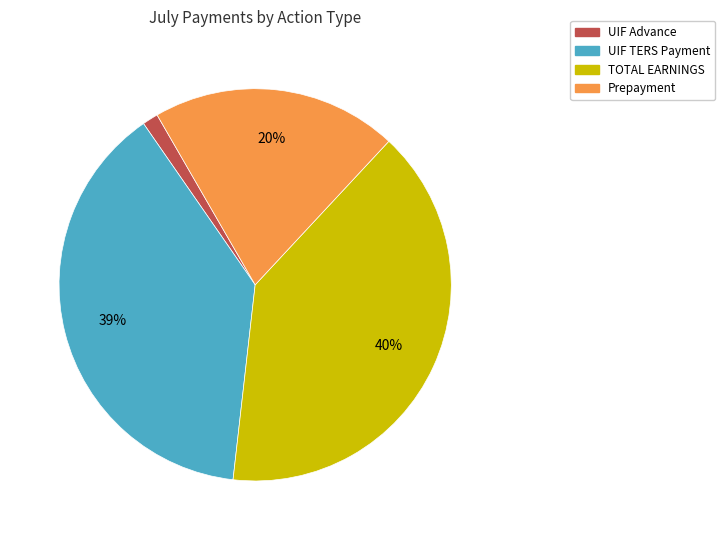

Count the number of slices in the pie.

4